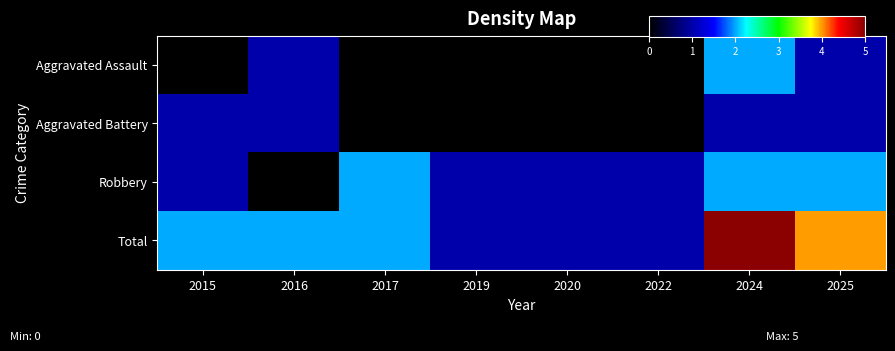

Which series has the widest spread of values?

Total